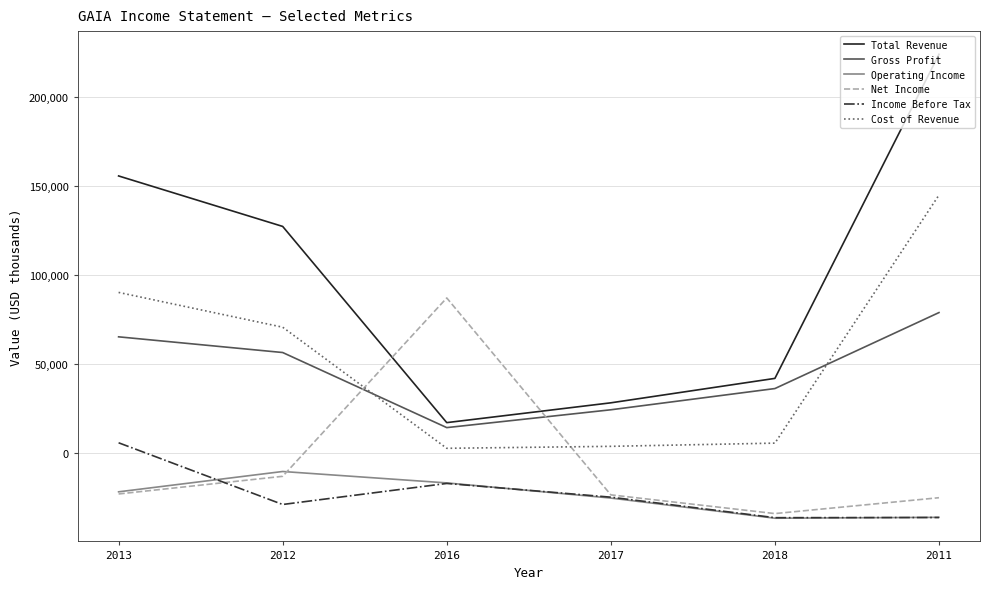

Read the Gross Profit value at 2018, to the nearest 50.

36300